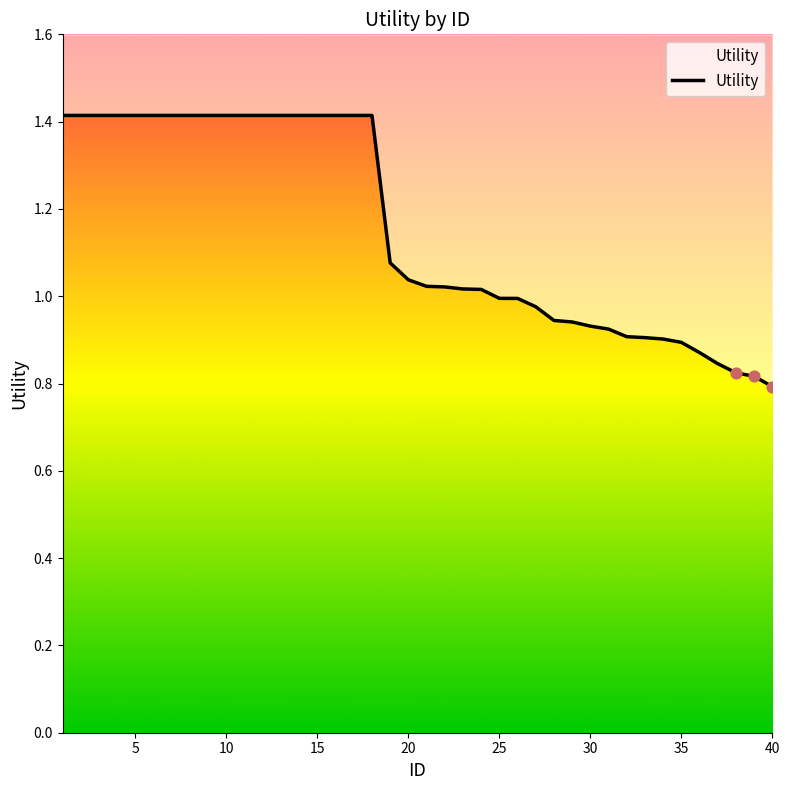

Which has a higher value, 39 or 25?

25